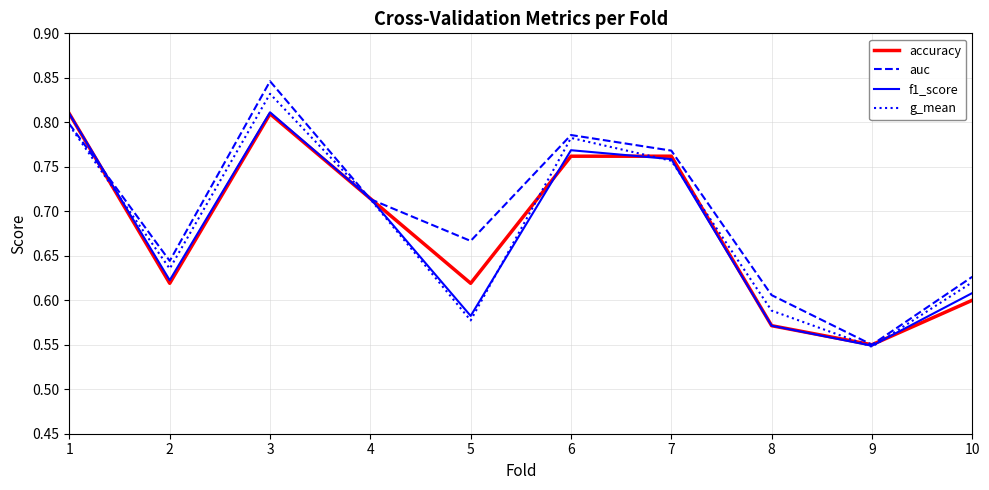

Which label corresponds to the largest value in the chart?

3